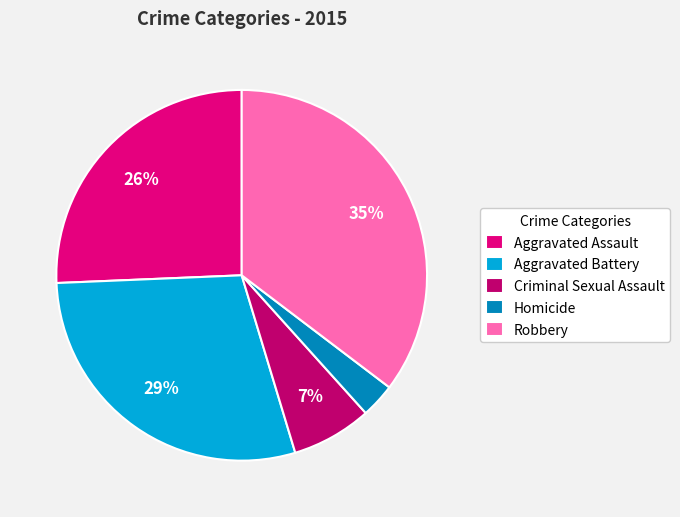

To the nearest percent, what is the average slice percentage?

20%